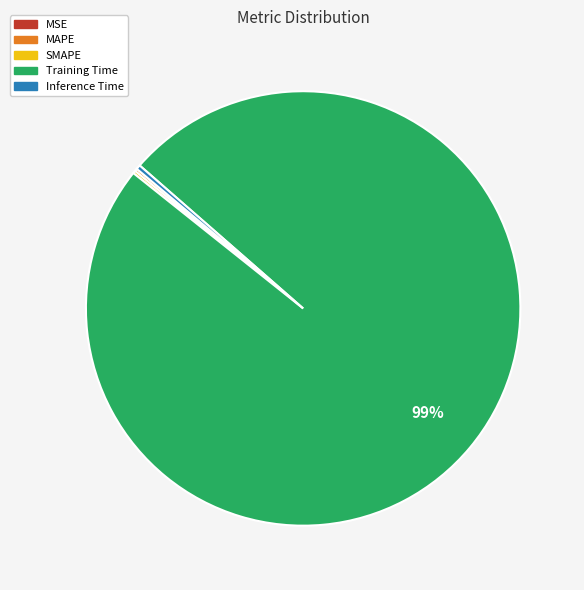

What is the majority slice?

Training Time